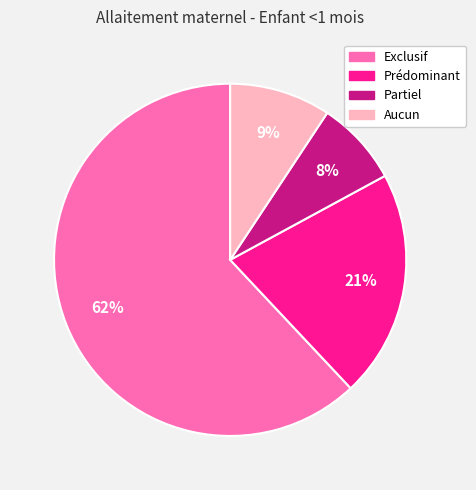

What is the smallest slice in the pie chart?

Partiel